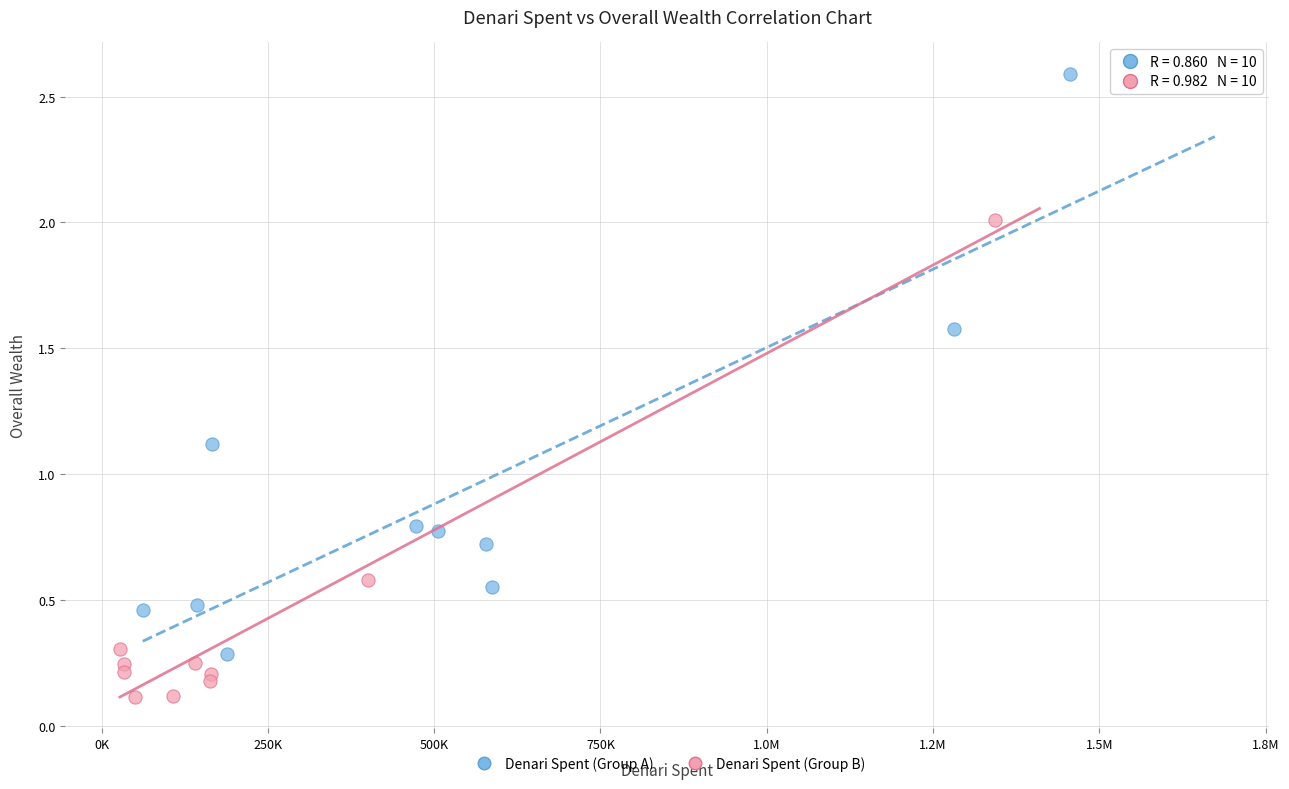

Which series contains the lowest Y value?

Denari Spent (Group B)